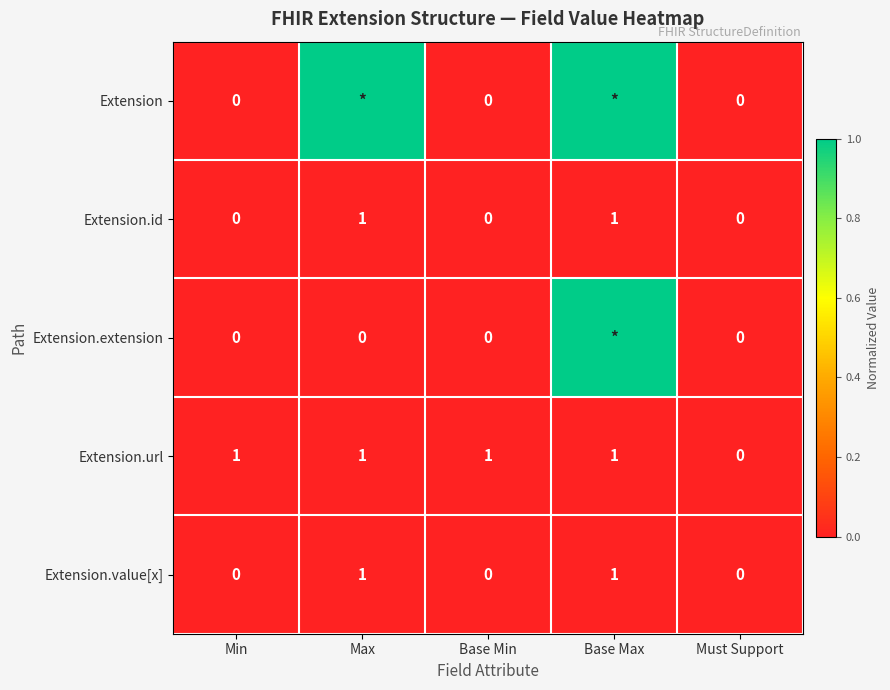

Is it true that Extension.id equals 0.0 at Max?

False